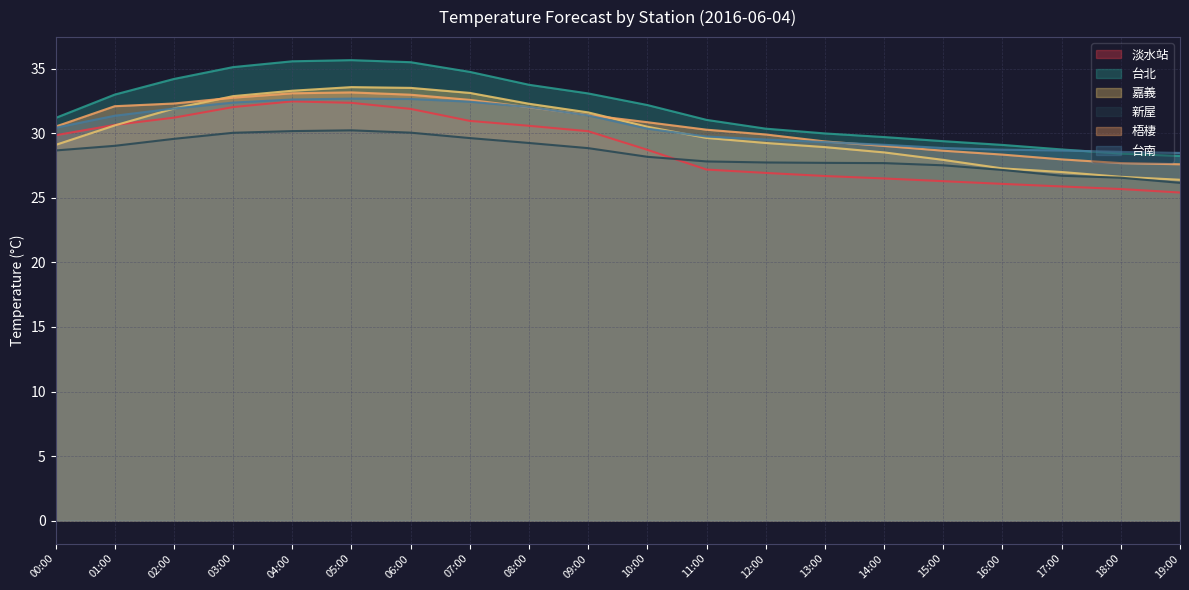

Which series has the largest total across all categories?

台北